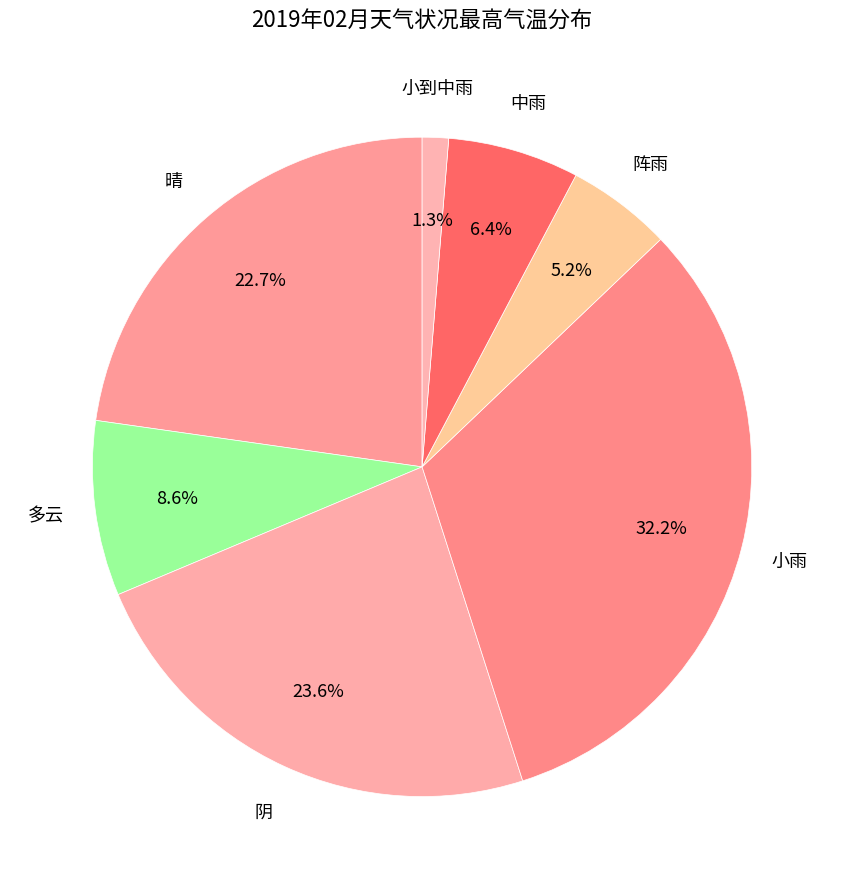

To the nearest percent, what is the average slice percentage?

14%